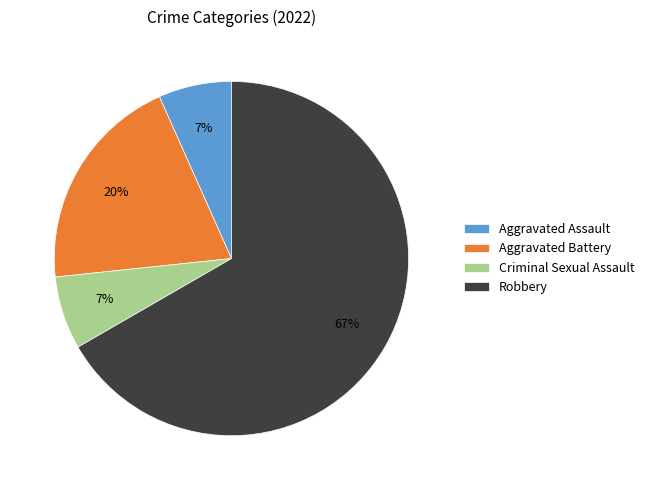

To the nearest percent, what is the difference between the Criminal Sexual Assault and Aggravated Battery slice percentages?

13%